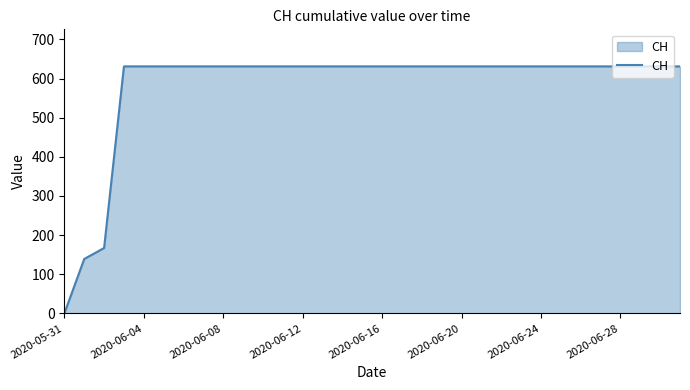

Reading left to right, list all the values displayed in this chart.

0	139	167	631	631	631	631	631	631	631	631	631	631	631	631	631	631	631	631	631	631	631	631	631	631	631	631	631	631	631	631	631